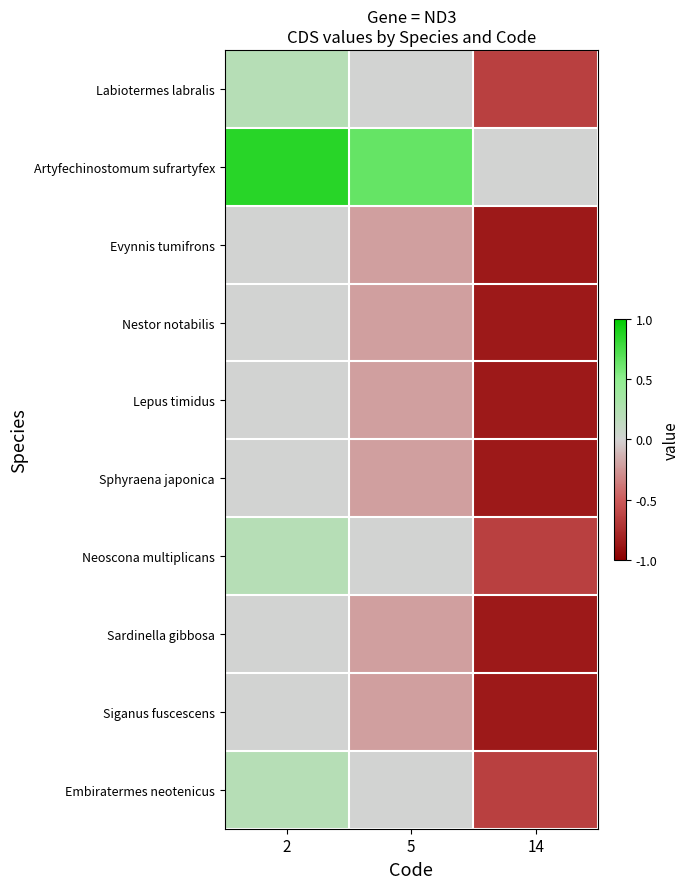

Which series has the largest total across all categories?

Artyfechinostomum sufrartyfex